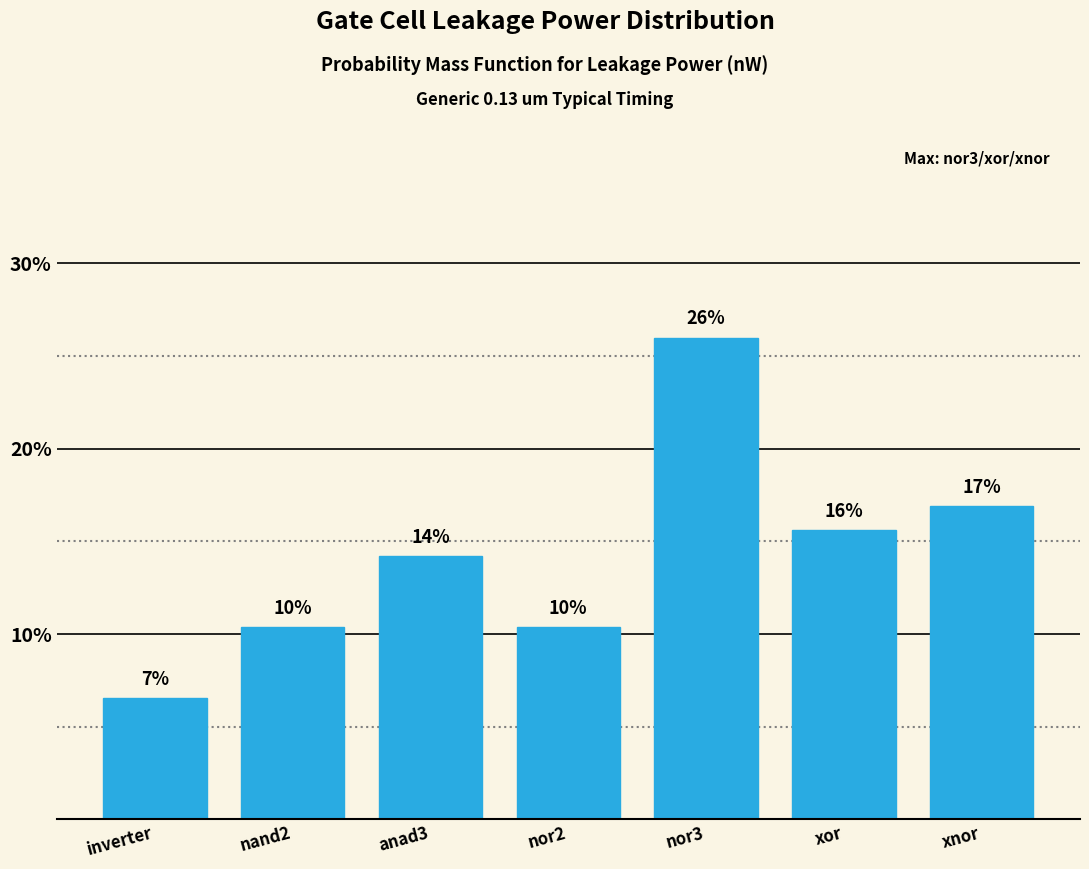

Does the chart contain any negative values?

No